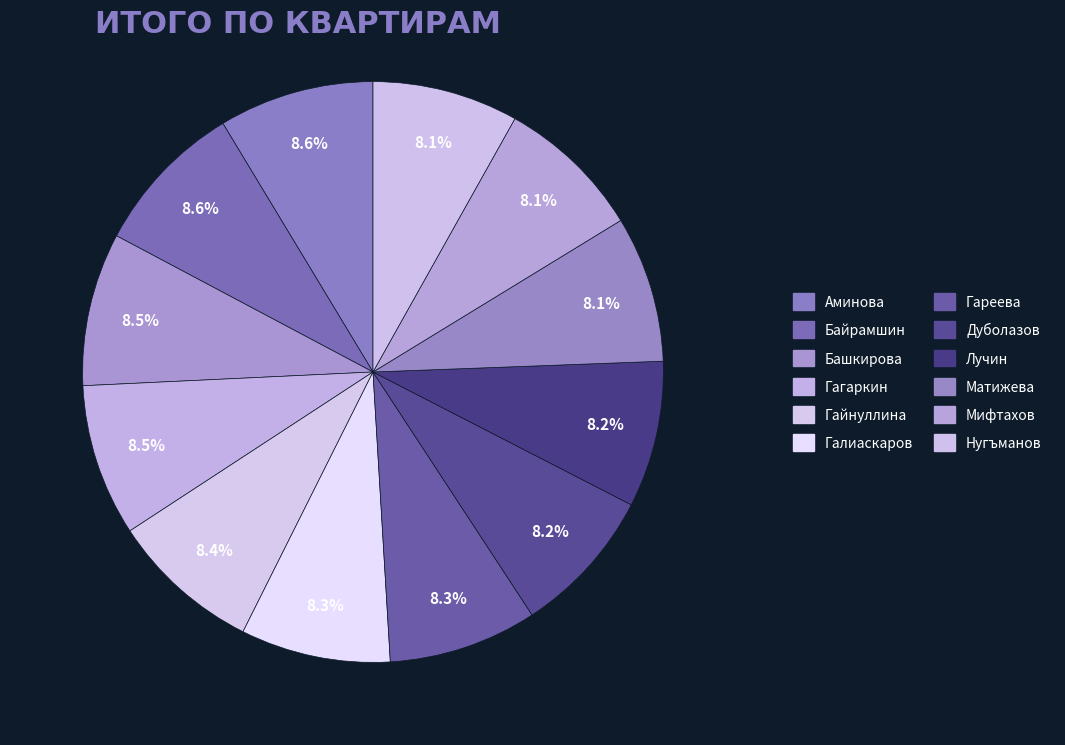

How many slices are in this pie chart?

12